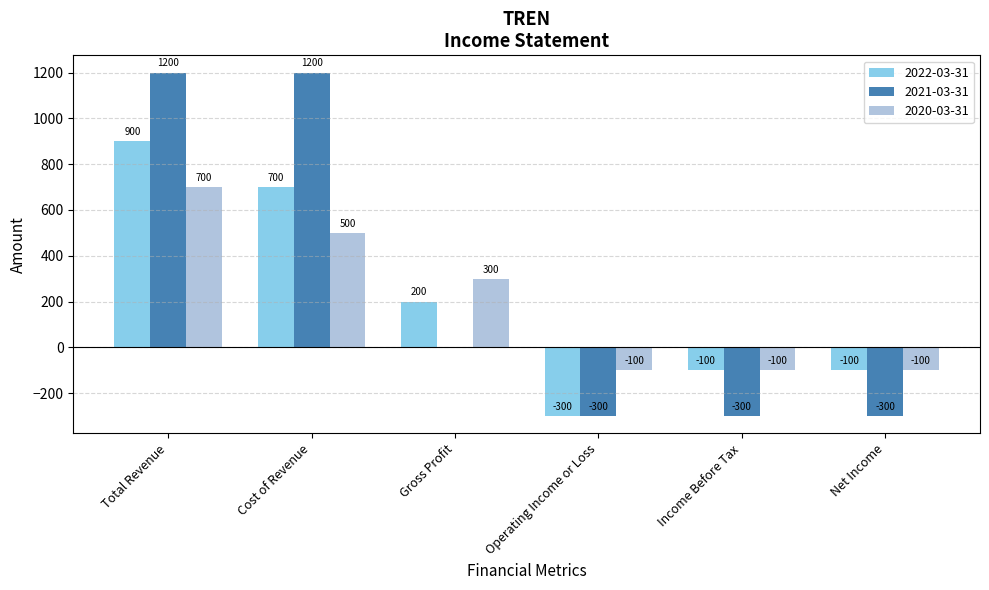

What are all the series names shown in the legend?

2022-03-31, 2021-03-31, 2020-03-31